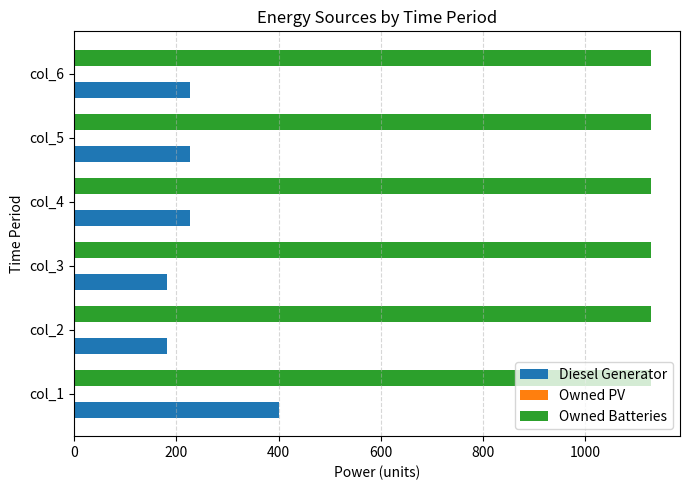

List the series in order of their overall mean, highest first.

Owned Batteries, Diesel Generator